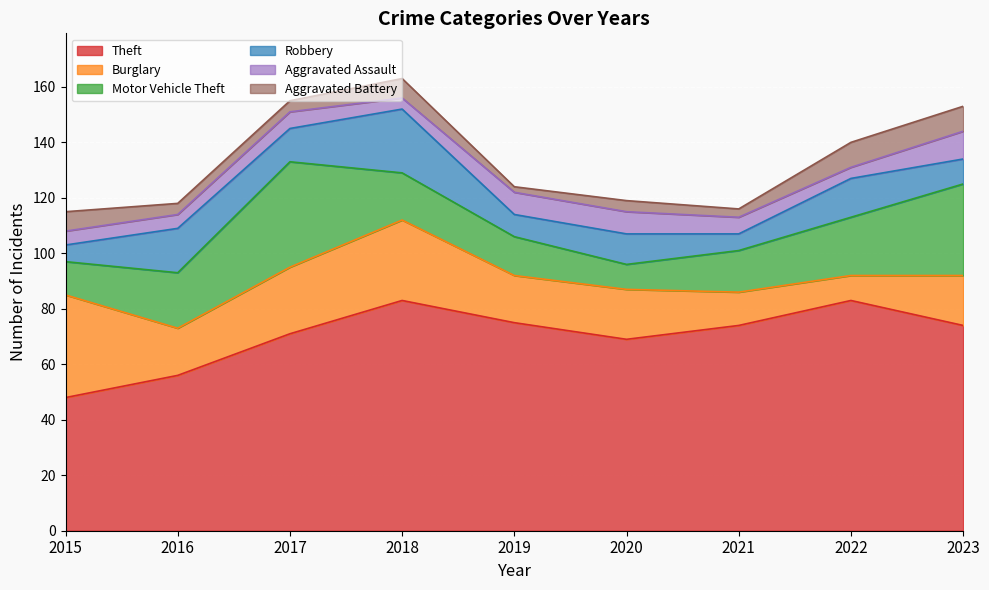

What is the average value of the Motor Vehicle Theft series?

20